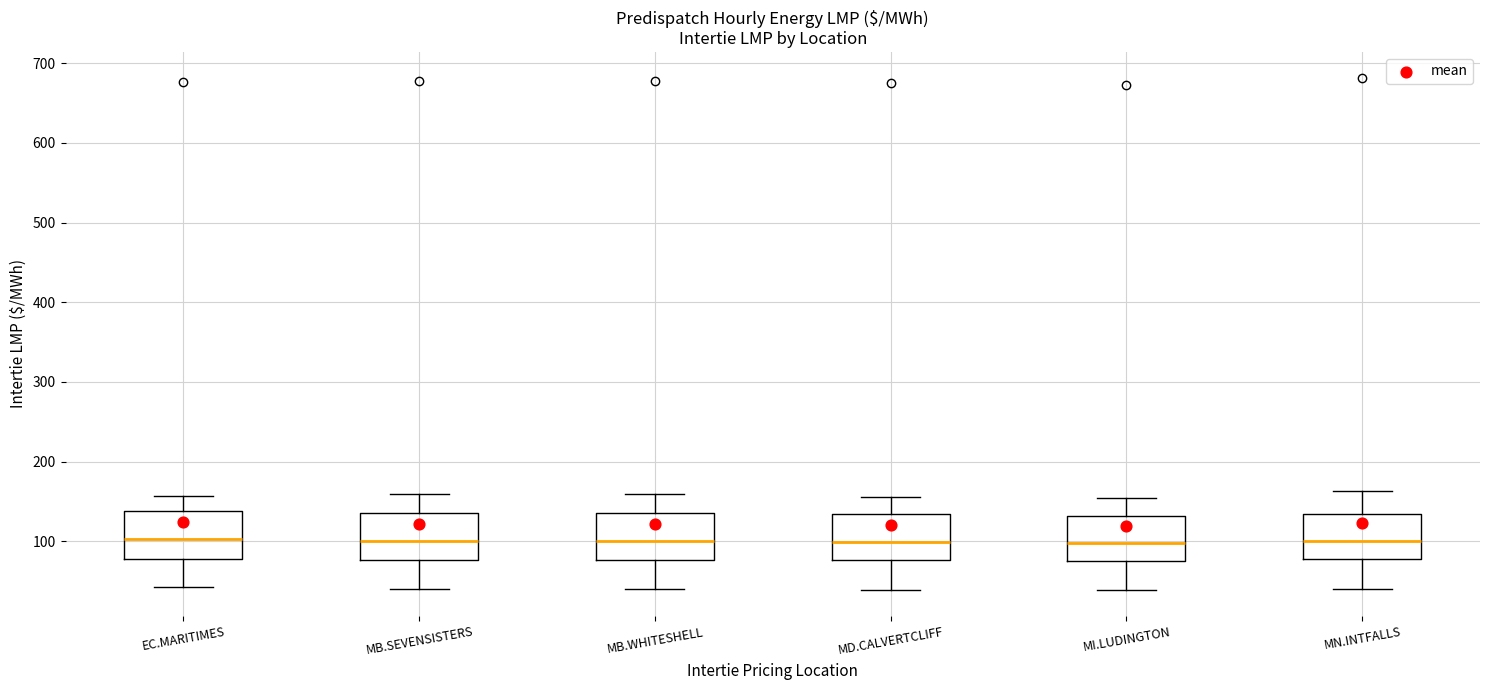

Reading left to right, read every box against the y-axis: the position of its median line, the range the box covers, and the ends of its whiskers. The values are not printed on the chart, so give them approximately, as read against the axis.

EC.MARITIMES: median 100, box 80 to 140, whiskers 40 to 160
MB.SEVENSISTERS: median 100, box 80 to 140, whiskers 40 to 160
MB.WHITESHELL: median 100, box 80 to 140, whiskers 40 to 160
MD.CALVERTCLIFF: median 100, box 80 to 130, whiskers 40 to 160
MI.LUDINGTON: median 100, box 80 to 130, whiskers 40 to 150
MN.INTFALLS: median 100, box 80 to 130, whiskers 40 to 160